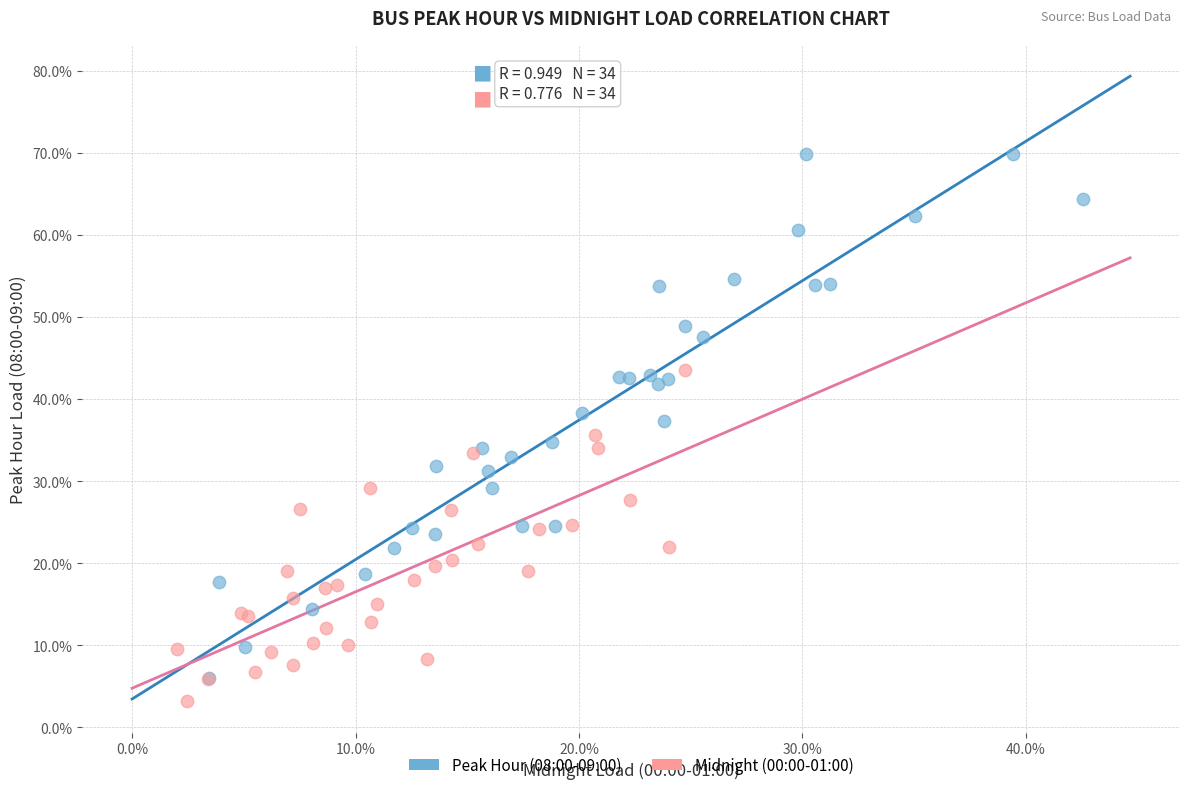

What are all the series names shown in the legend?

Peak Hour (08:00-09:00), Midnight (00:00-01:00)